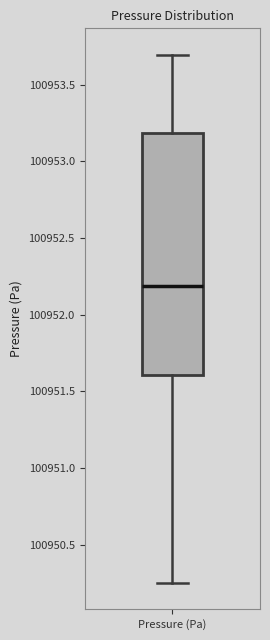

Where does the median line of the box for Pressure (Pa) sit on the y-axis? The values are not printed on the chart, so give them approximately, as read against the axis.

100952.20